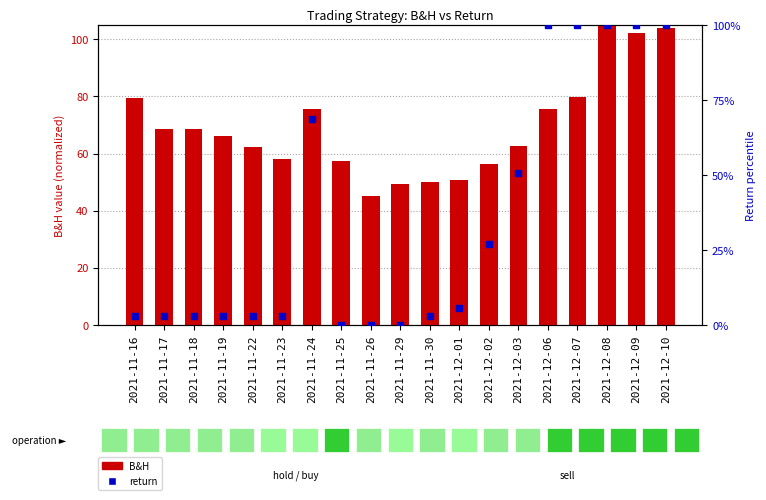

Which series contains the highest Y value?

B&H